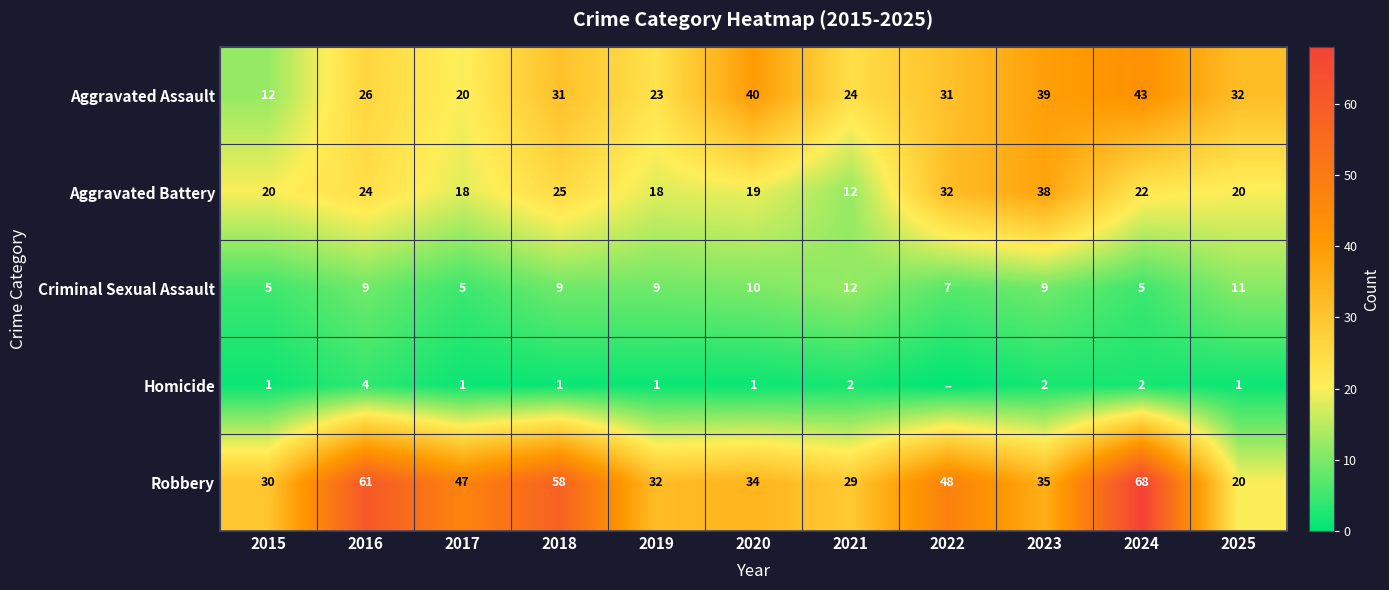

What is the approximate value of Criminal Sexual Assault at 2016?

9